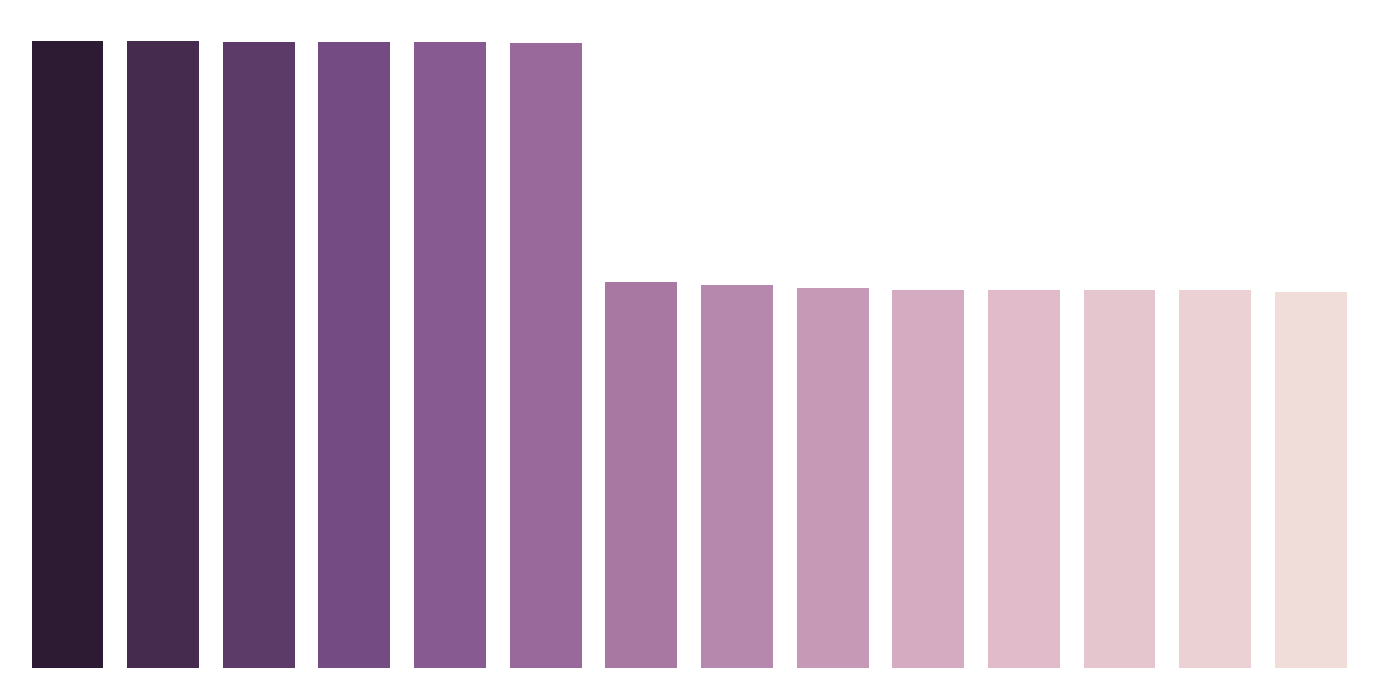

Reading left to right, transcribe all the data shown in this chart.

0=33.6	1=33.6	2=33.6	3=33.5	4=33.5	5=33.5	6=20.7	7=20.5	8=20.4	9=20.3	10=20.3	11=20.2	12=20.2	13=20.1